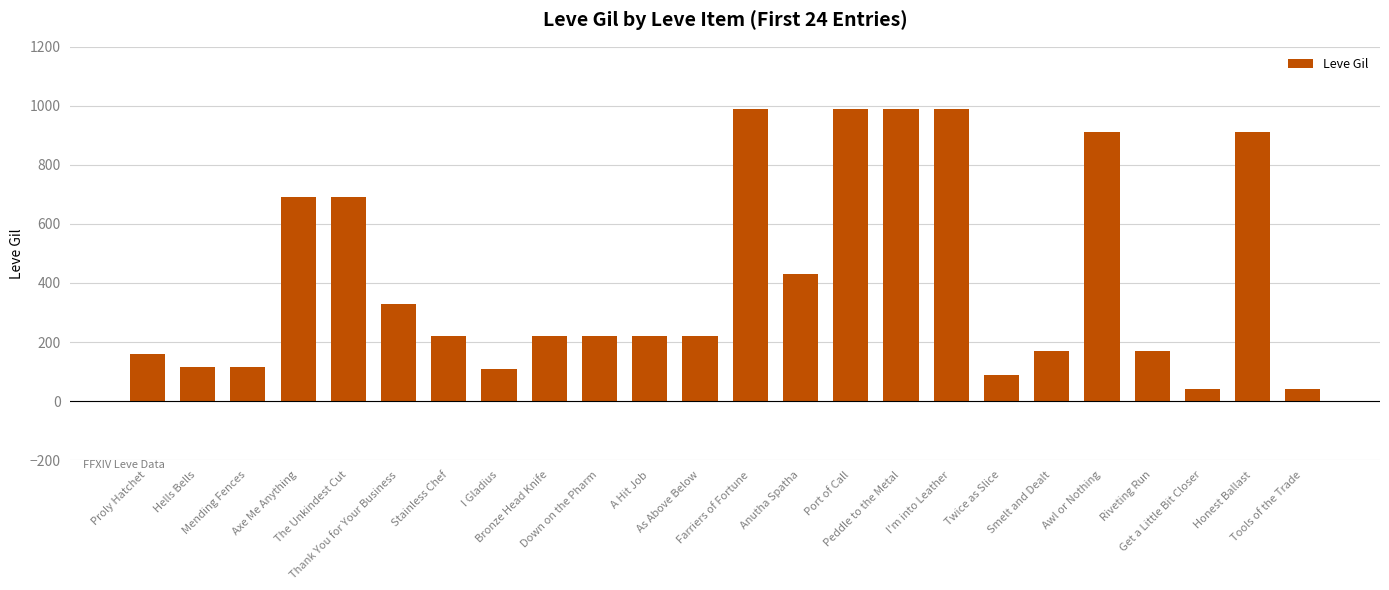

At which label does the data first exceed 220?

Axe Me Anything